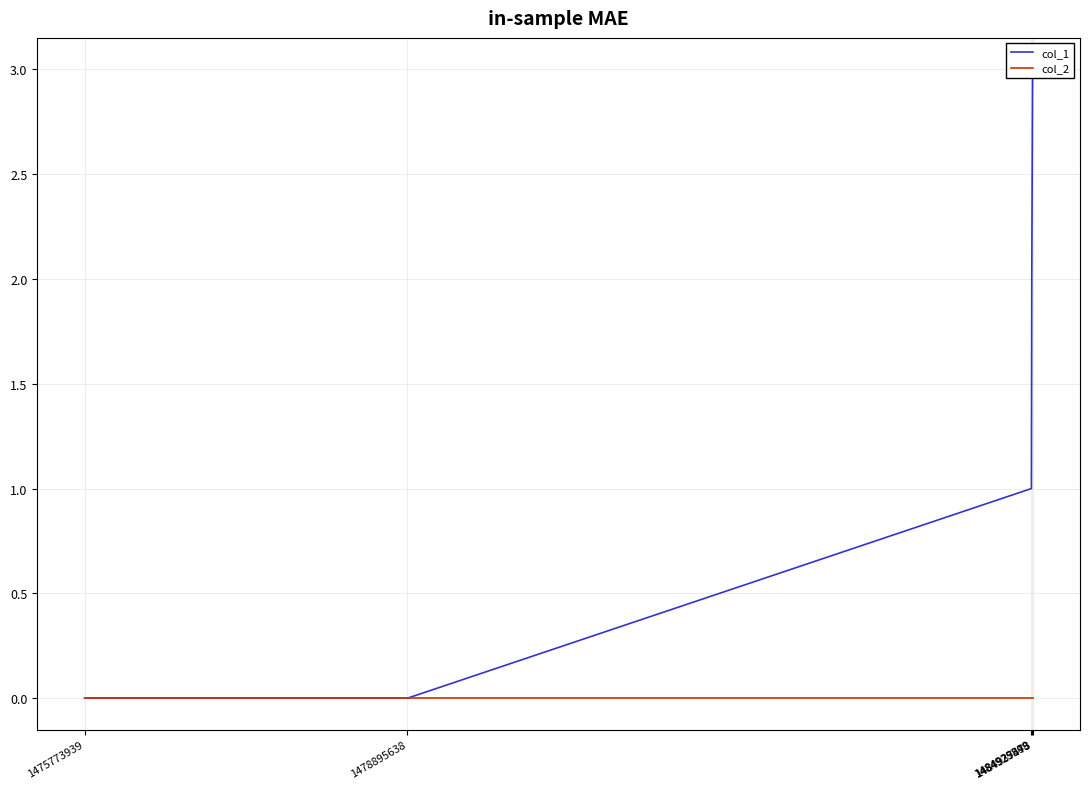

What are all the series names shown in the legend?

col_1, col_2